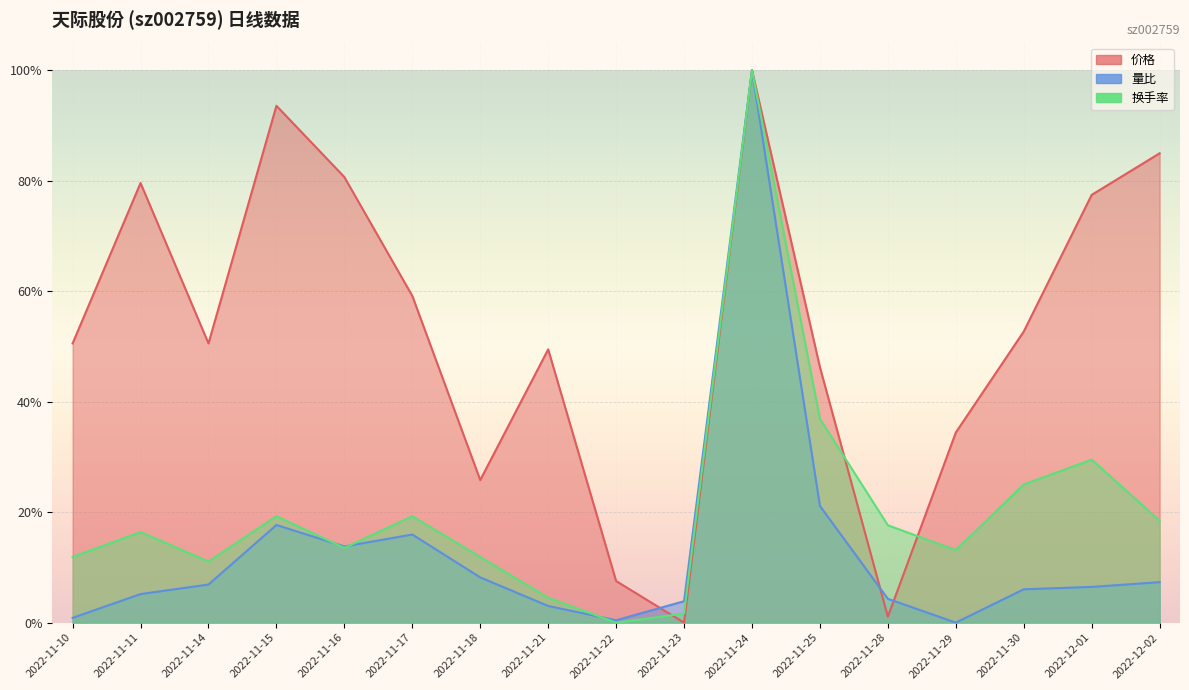

After their last crossing, which series has the higher values: 换手率 or 价格?

价格